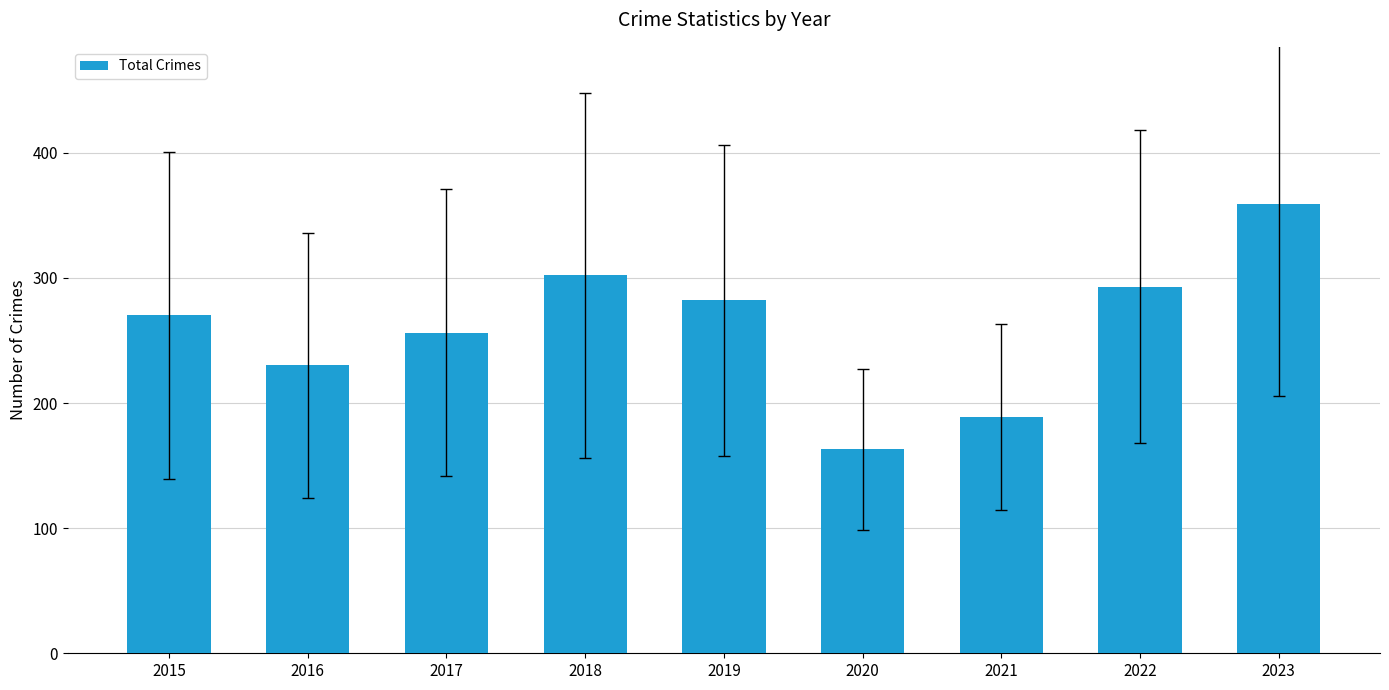

Approximately how many times larger is the value at 2015 compared to 2023?

0.8